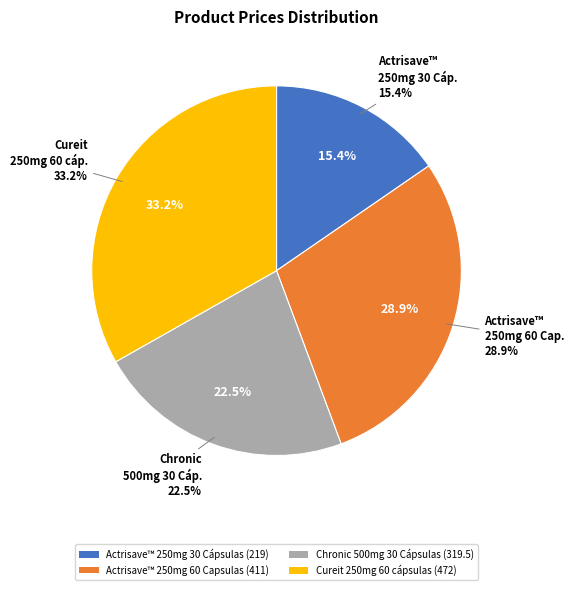

To the nearest percent, what portion does Chronic 500mg 30 Cápsulas represent?

22%